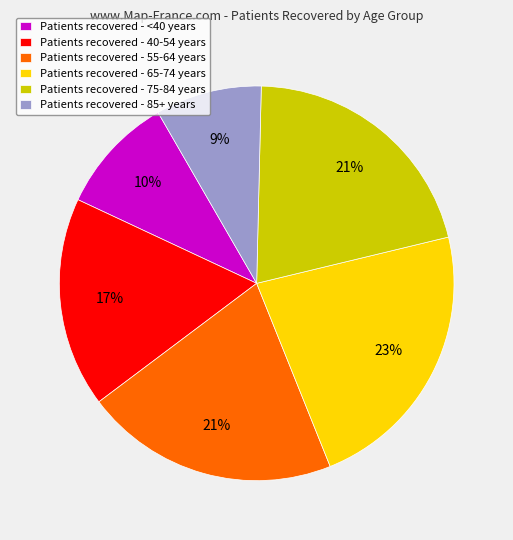

True or false: Patients recovered - <40 years accounts for 15% of the total.

False